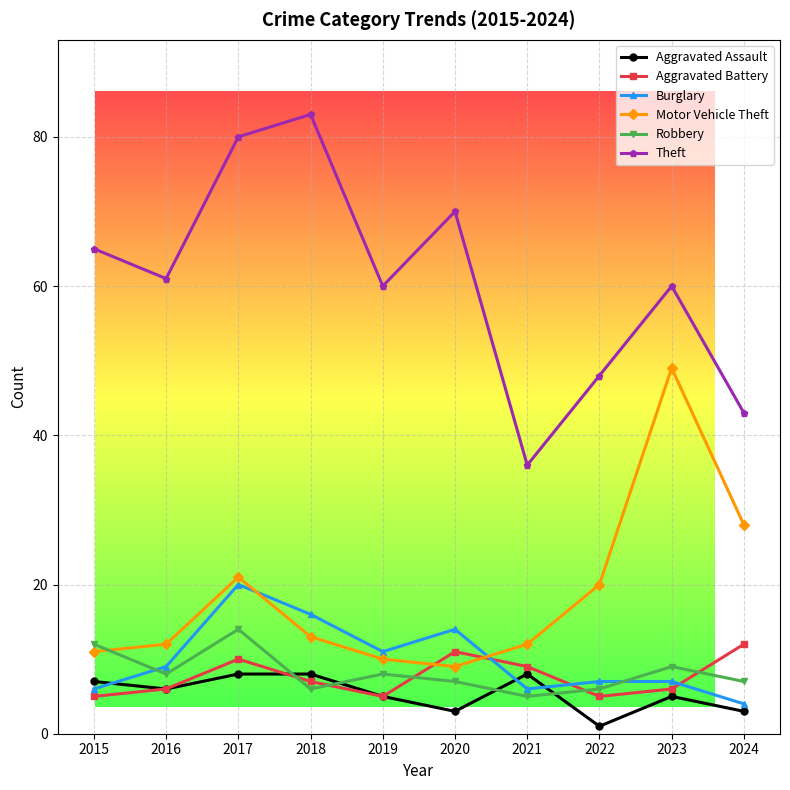

What are all the series names shown in the legend?

Aggravated Assault, Aggravated Battery, Burglary, Motor Vehicle Theft, Robbery, Theft